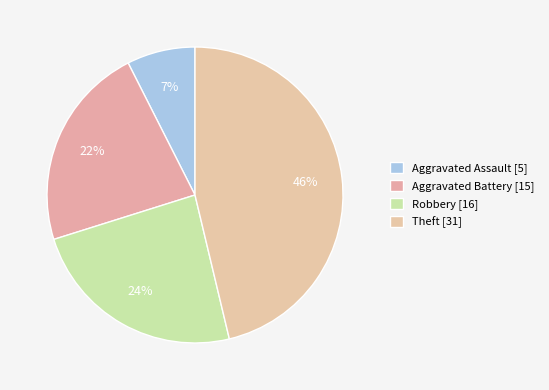

What is the largest slice in the pie chart?

Theft